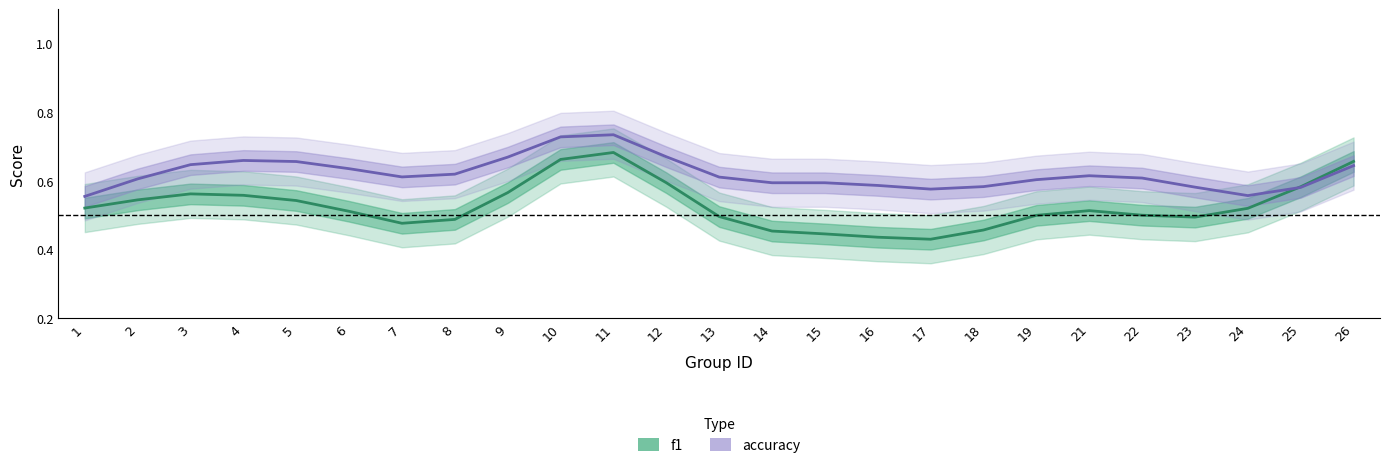

What is the highest value of the accuracy series?

0.7